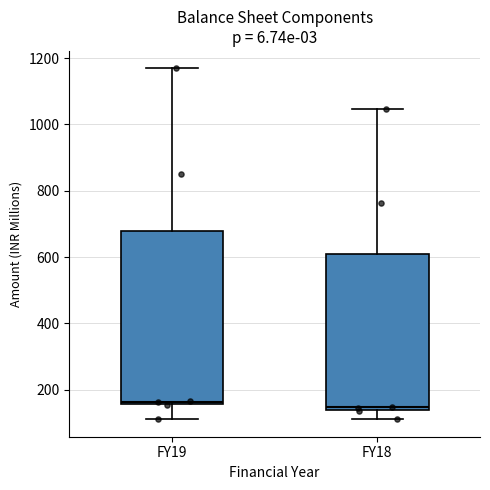

Where is the upper edge of the box for FY19 on the y-axis? The values are not printed on the chart, so give them approximately, as read against the axis.

680